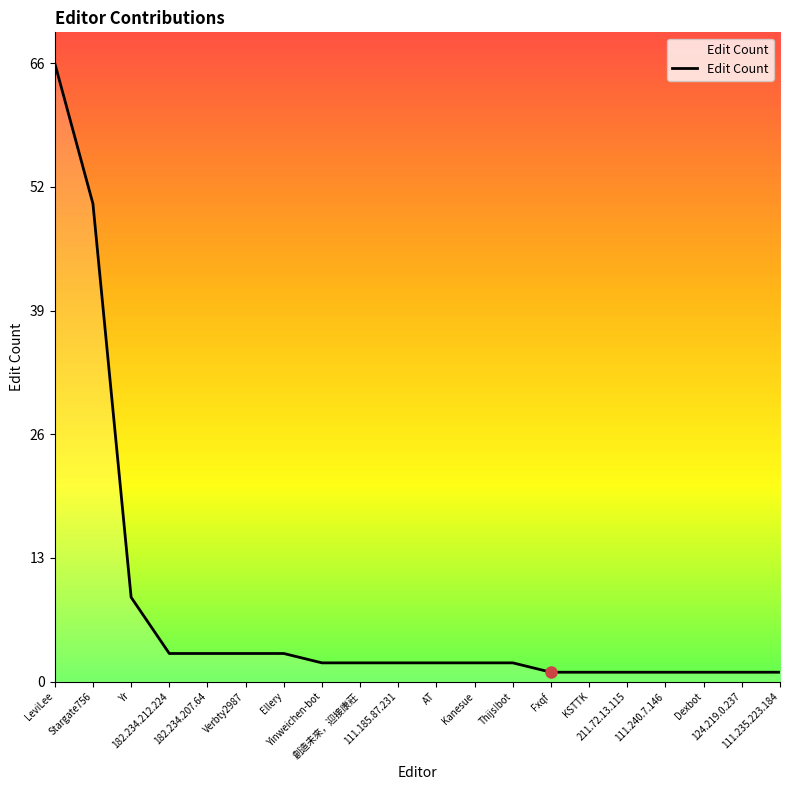

What position from the left is AT?

11